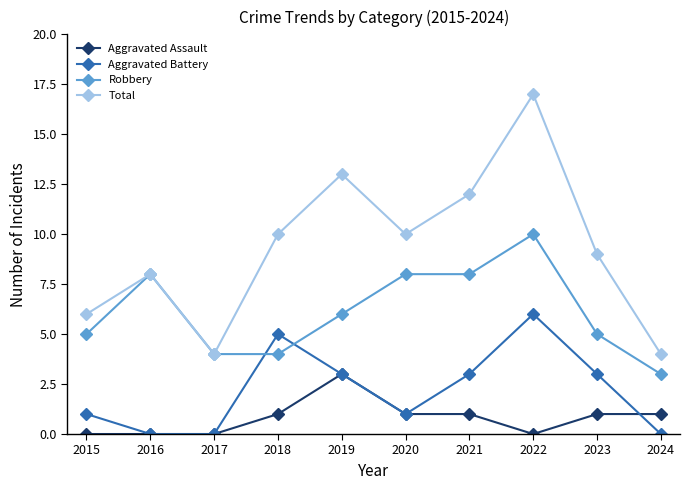

Which series has the widest spread of values?

Total